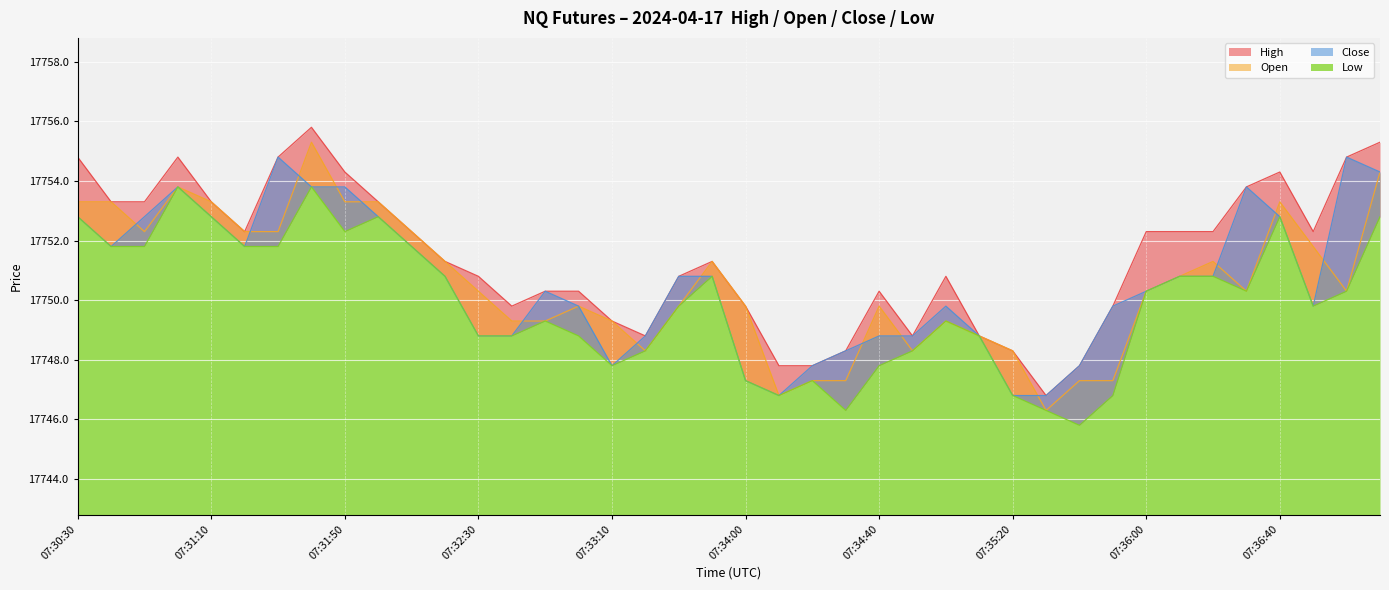

In High, how many points are higher than both neighbors (excluding endpoints)?

6